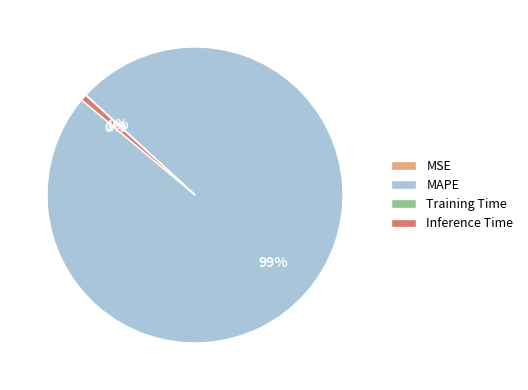

To the nearest percent, what is the average slice percentage?

25%